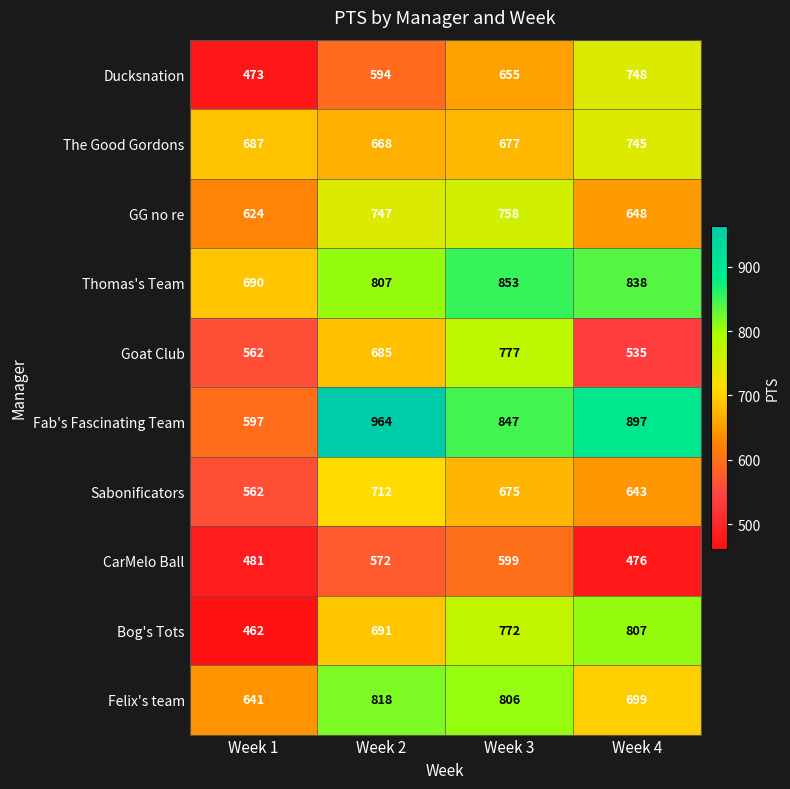

Which series has the widest spread of values?

Fab's Fascinating Team